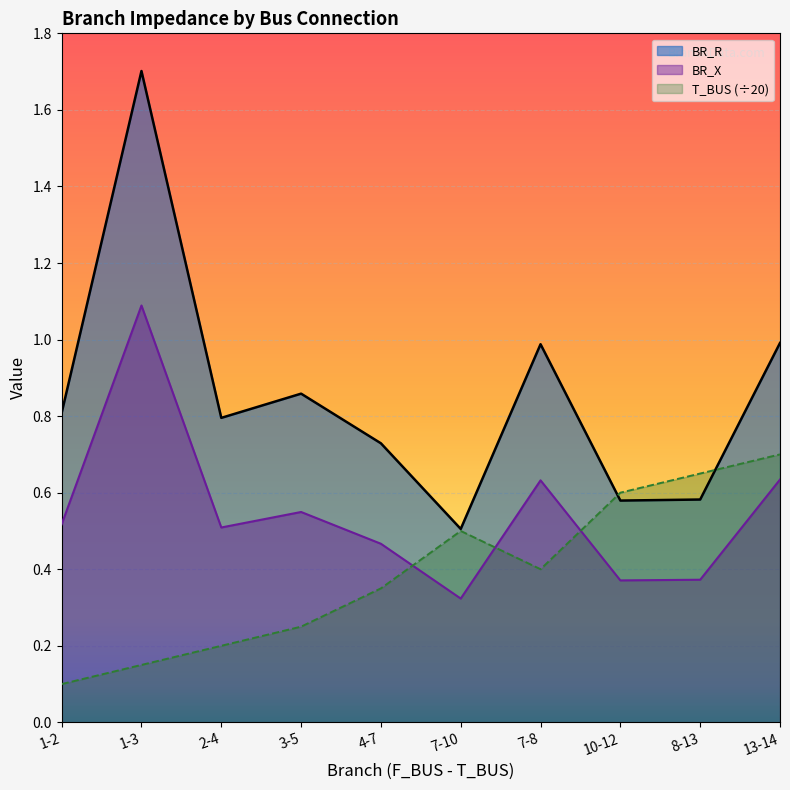

Reading left to right, what are all the values shown in this chart?

BR_R: 0.8	1.7	0.8	0.9	0.7	0.5	1.0	0.6	0.6	1.0
BR_X: 0.5	1.1	0.5	0.5	0.5	0.3	0.6	0.4	0.4	0.6
T_BUS: 0.1	0.1	0.2	0.2	0.3	0.5	0.4	0.6	0.7	0.7